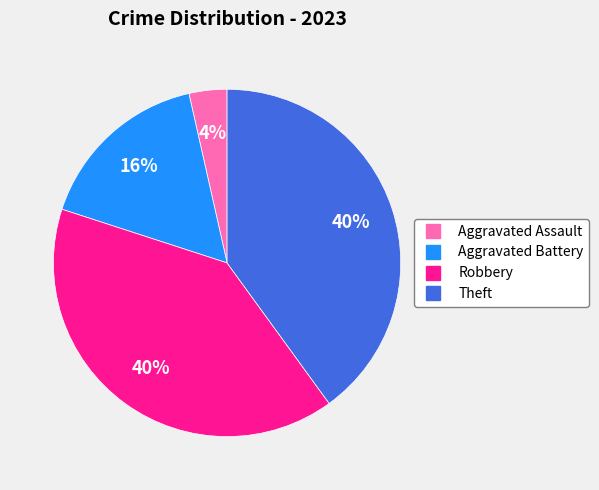

Is there any slice that represents more than half of the pie?

No